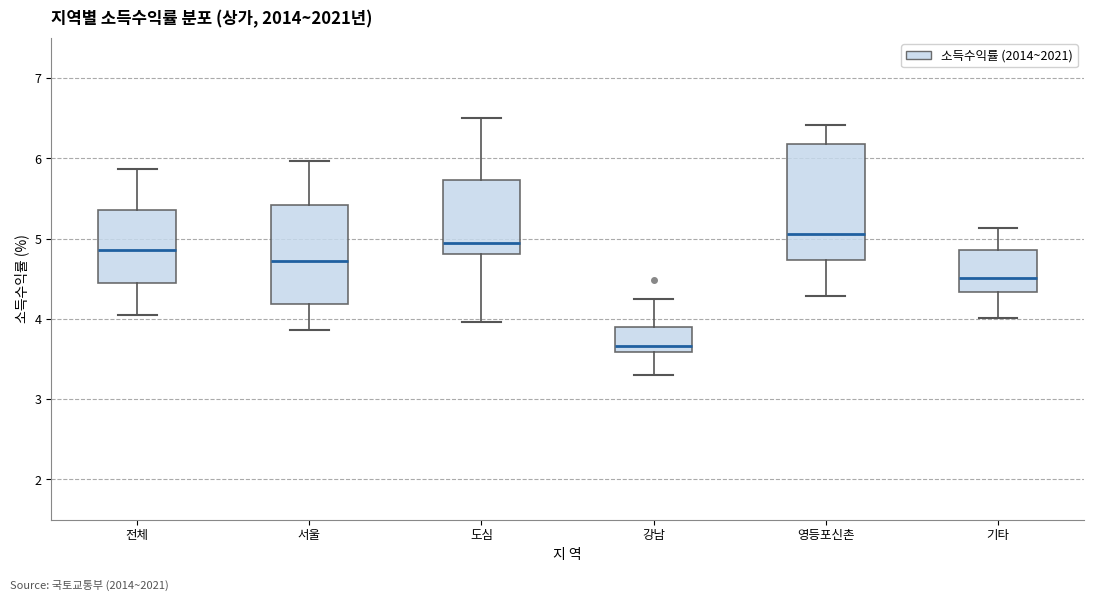

Reading left to right, read every box against the y-axis: the position of its median line, the range the box covers, and the ends of its whiskers. The values are not printed on the chart, so give them approximately, as read against the axis.

전체: median 4.9, box 4.4 to 5.4, whiskers 4.1 to 5.9
서울: median 4.7, box 4.2 to 5.4, whiskers 3.9 to 6.0
도심: median 4.9, box 4.8 to 5.7, whiskers 4.0 to 6.5
강남: median 3.7, box 3.6 to 3.9, whiskers 3.3 to 4.3
영등포신촌: median 5.1, box 4.7 to 6.2, whiskers 4.3 to 6.4
기타: median 4.5, box 4.3 to 4.9, whiskers 4.0 to 5.1